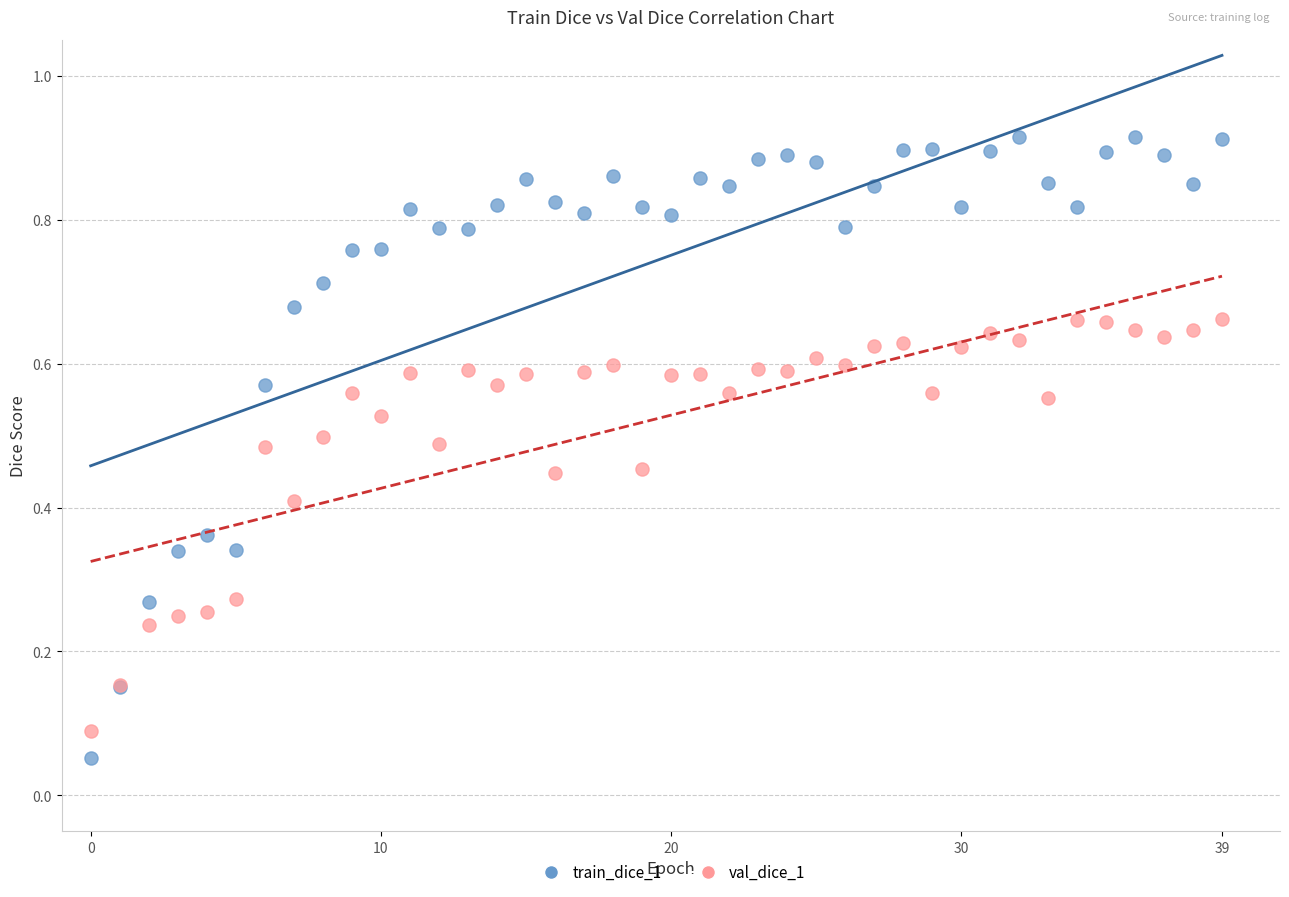

Which series has the widest spread of Y values?

train_dice_1